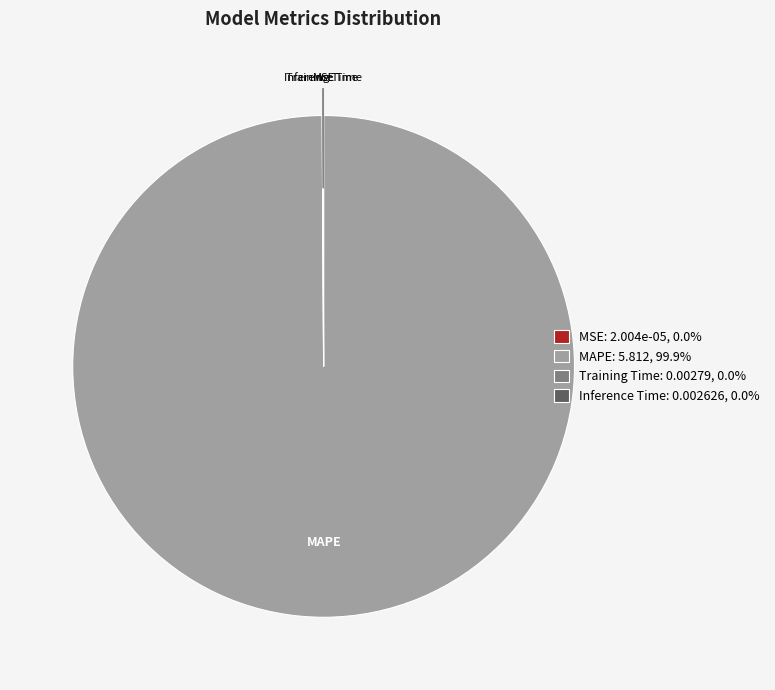

Is there any slice that represents more than half of the pie?

Yes